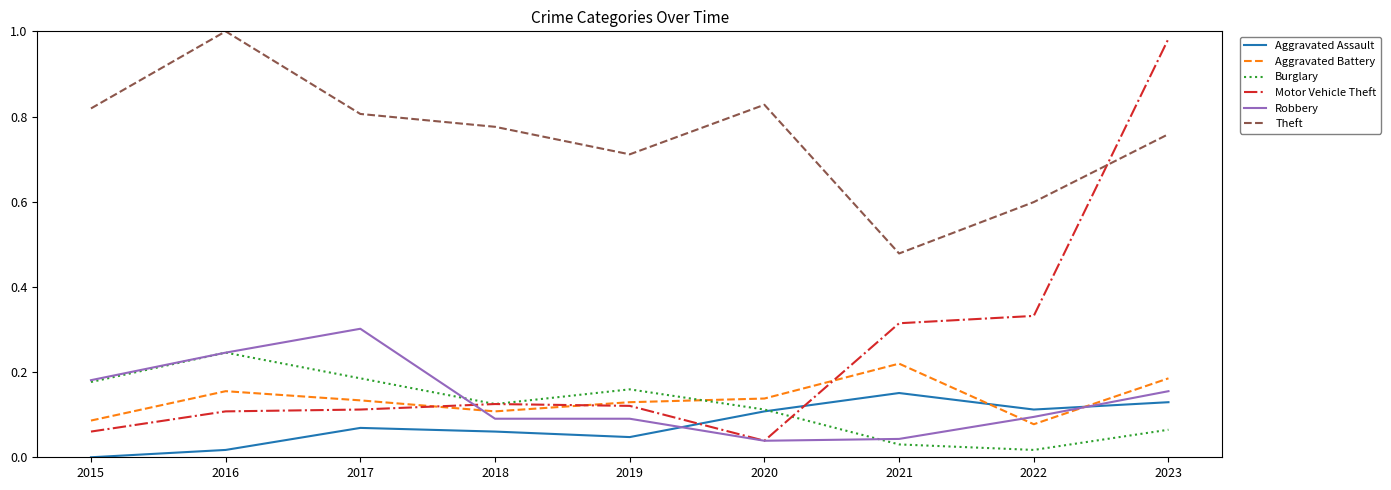

What are all the series names shown in the legend?

Aggravated Assault, Aggravated Battery, Burglary, Motor Vehicle Theft, Robbery, Theft